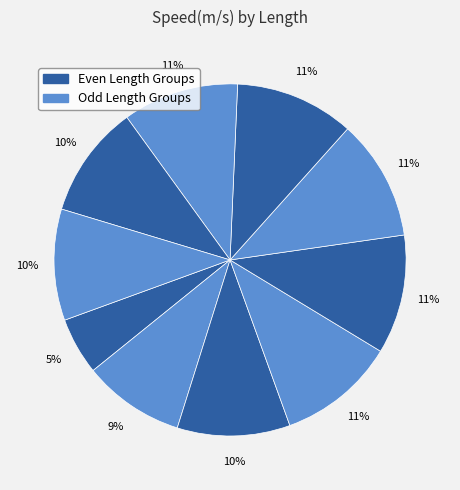

How many slices are in this pie chart?

10